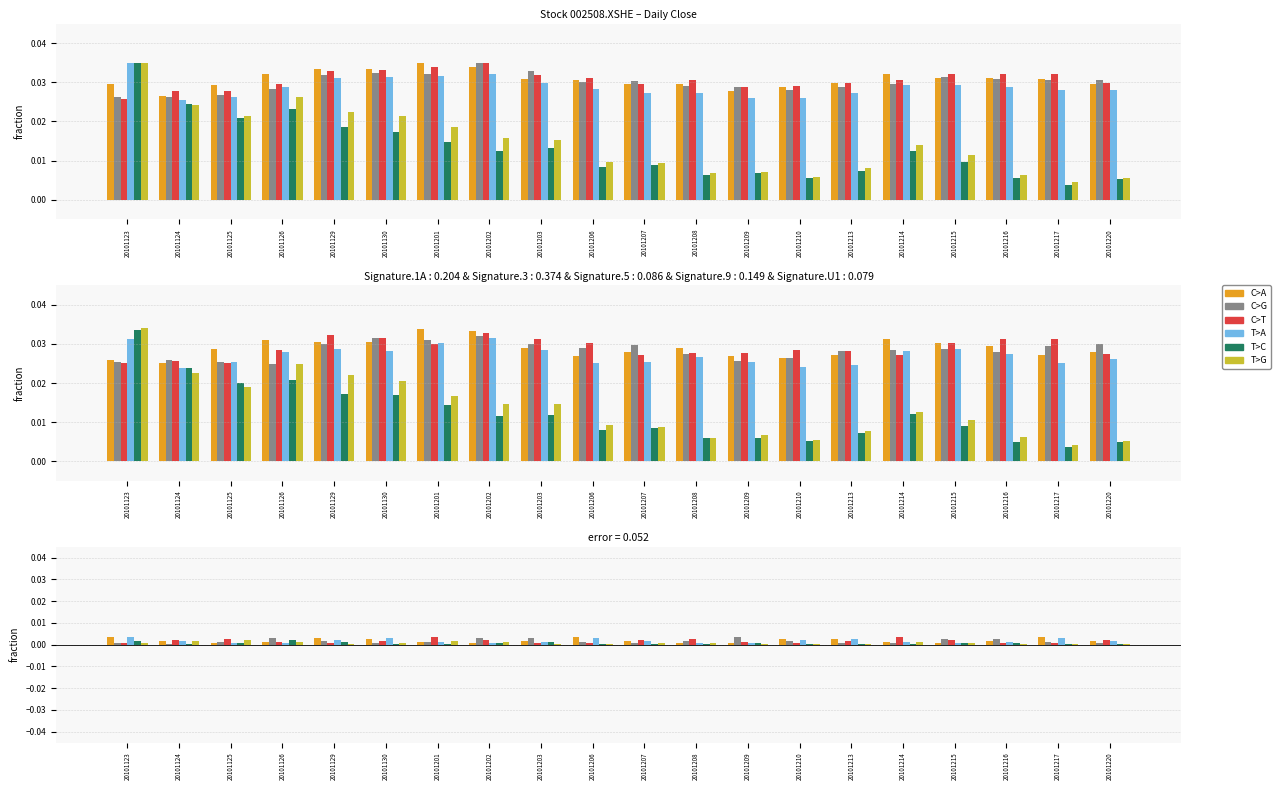

At which category is the sum across all series the highest?

20101123